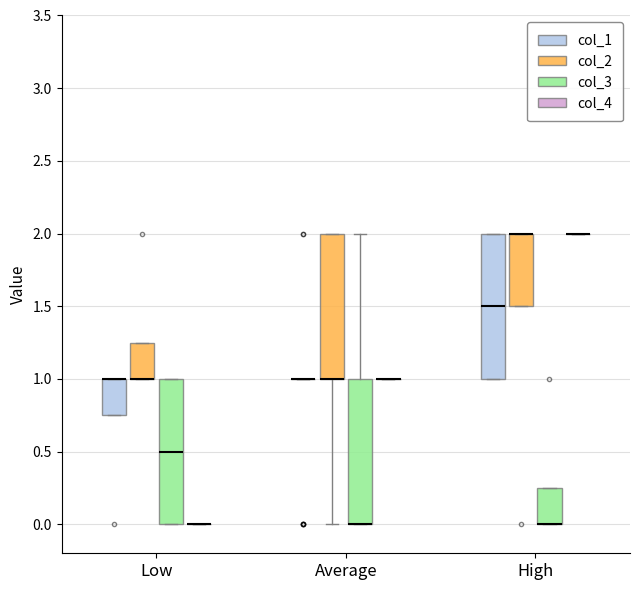

Reading left to right, read every box against the y-axis: the position of its median line, the range the box covers, and the ends of its whiskers. The values are not printed on the chart, so give them approximately, as read against the axis.

Low (col_1): median 1.00 (drawn on the box's upper edge), box 0.75 to 1.00, whiskers 0.75 to 1.00
Low (col_2): median 1.00 (drawn on the box's lower edge), box 1.00 to 1.25, whiskers 1.00 to 1.25
Low (col_3): median 0.50, box 0.00 to 1.00, whiskers 0.00 to 1.00
Low (col_4): box collapsed to a line at 0.00, whiskers 0.00 to 0.00
Average (col_1): box collapsed to a line at 1.00, whiskers 1.00 to 1.00
Average (col_2): median 1.00 (drawn on the box's lower edge), box 1.00 to 2.00, whiskers 0.00 to 2.00
Average (col_3): median 0.00 (drawn on the box's lower edge), box 0.00 to 1.00, whiskers 0.00 to 2.00
Average (col_4): box collapsed to a line at 1.00, whiskers 1.00 to 1.00
High (col_1): median 1.50, box 1.00 to 2.00, whiskers 1.00 to 2.00
High (col_2): median 2.00 (drawn on the box's upper edge), box 1.50 to 2.00, whiskers 1.50 to 2.00
High (col_3): median 0.00 (drawn on the box's lower edge), box 0.00 to 0.25, whiskers 0.00 to 0.25
High (col_4): box collapsed to a line at 2.00, whiskers 2.00 to 2.00